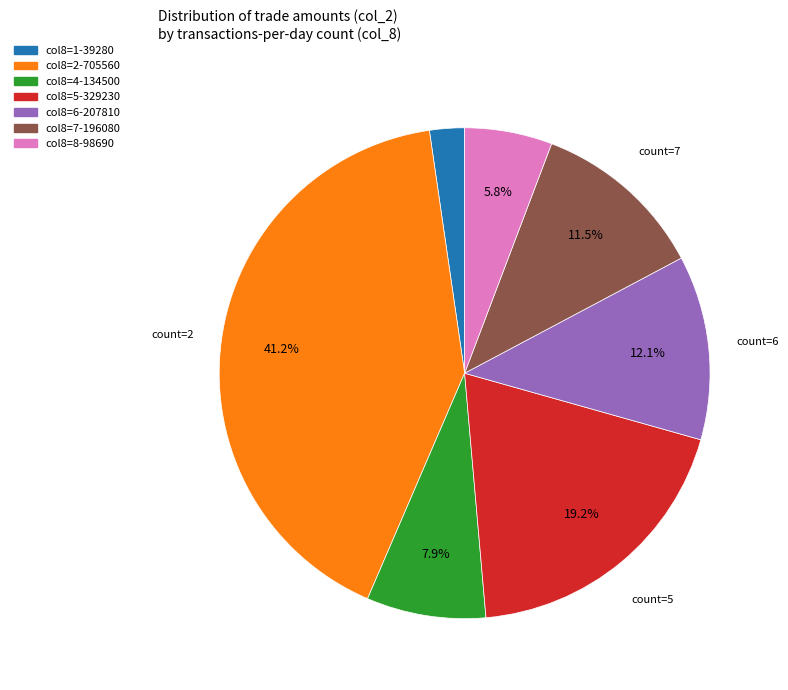

Count the number of slices in the pie.

7